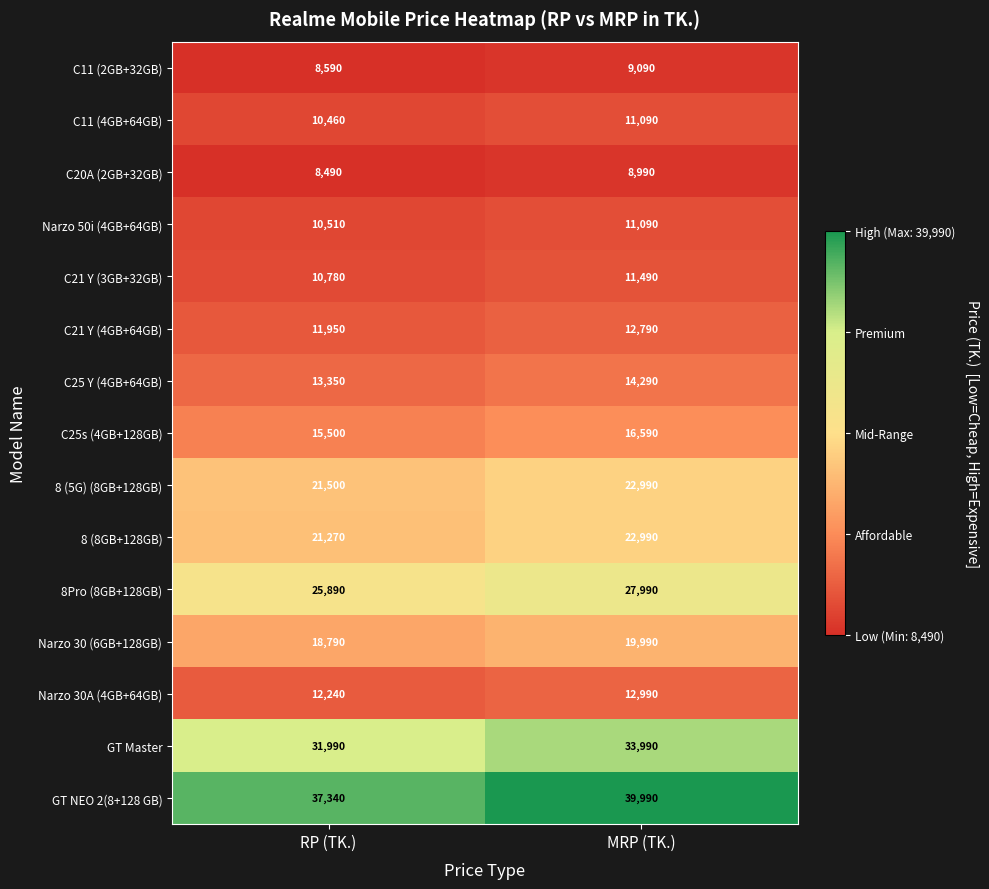

How many distinct data groups are displayed?

15